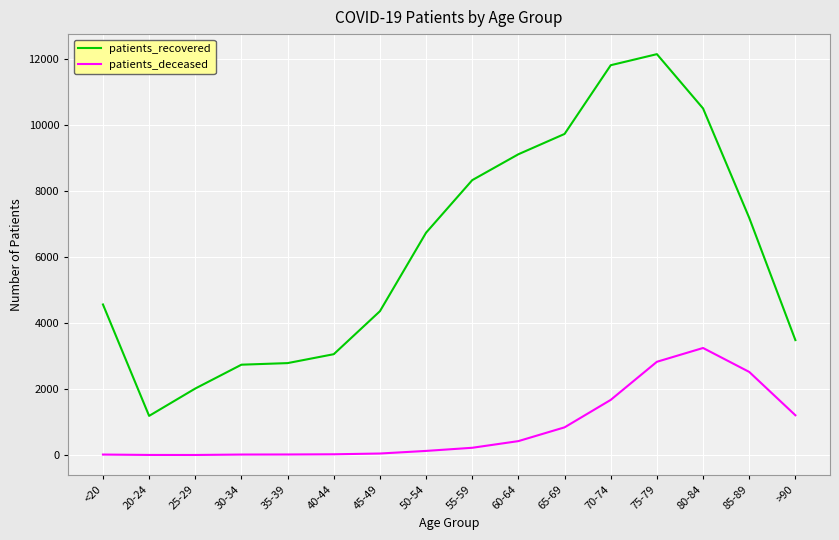

Is it true that patients_recovered equals 3902 at 50-54?

False